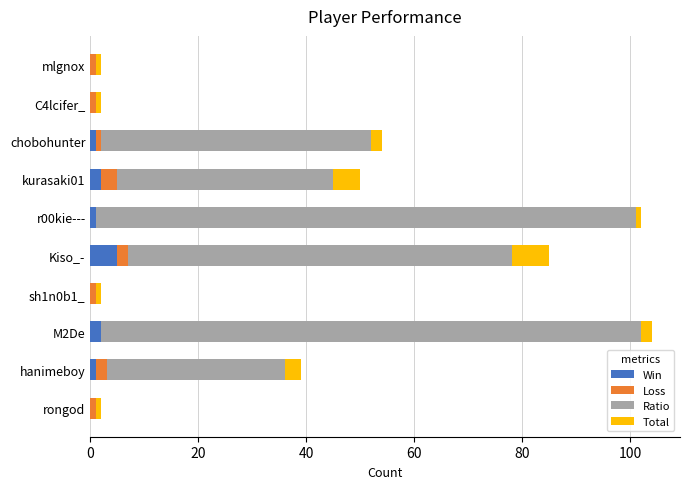

What is the maximum value for Win?

5